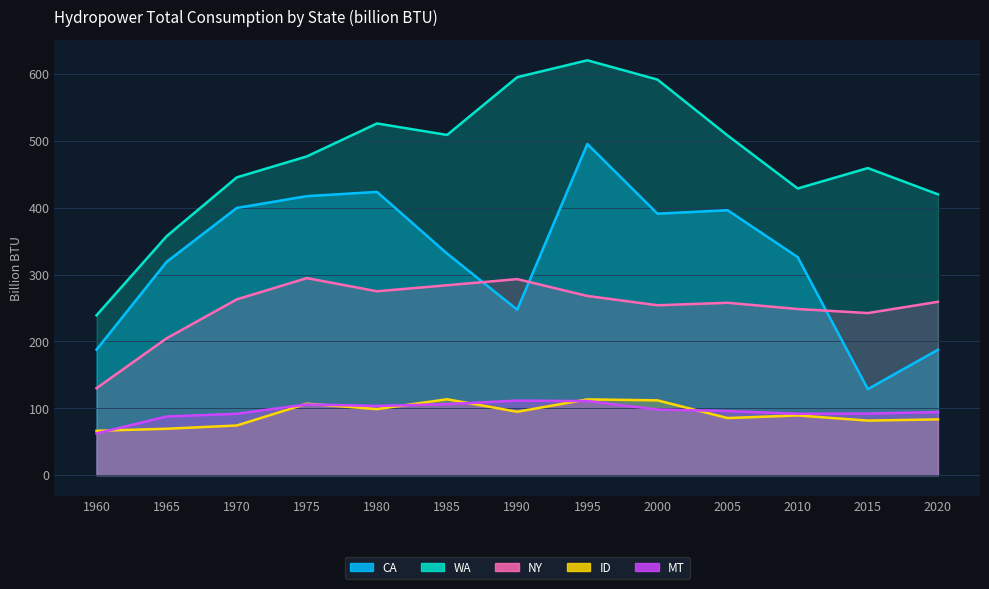

What is the value of the ID point at the 11th from the left?

89.3